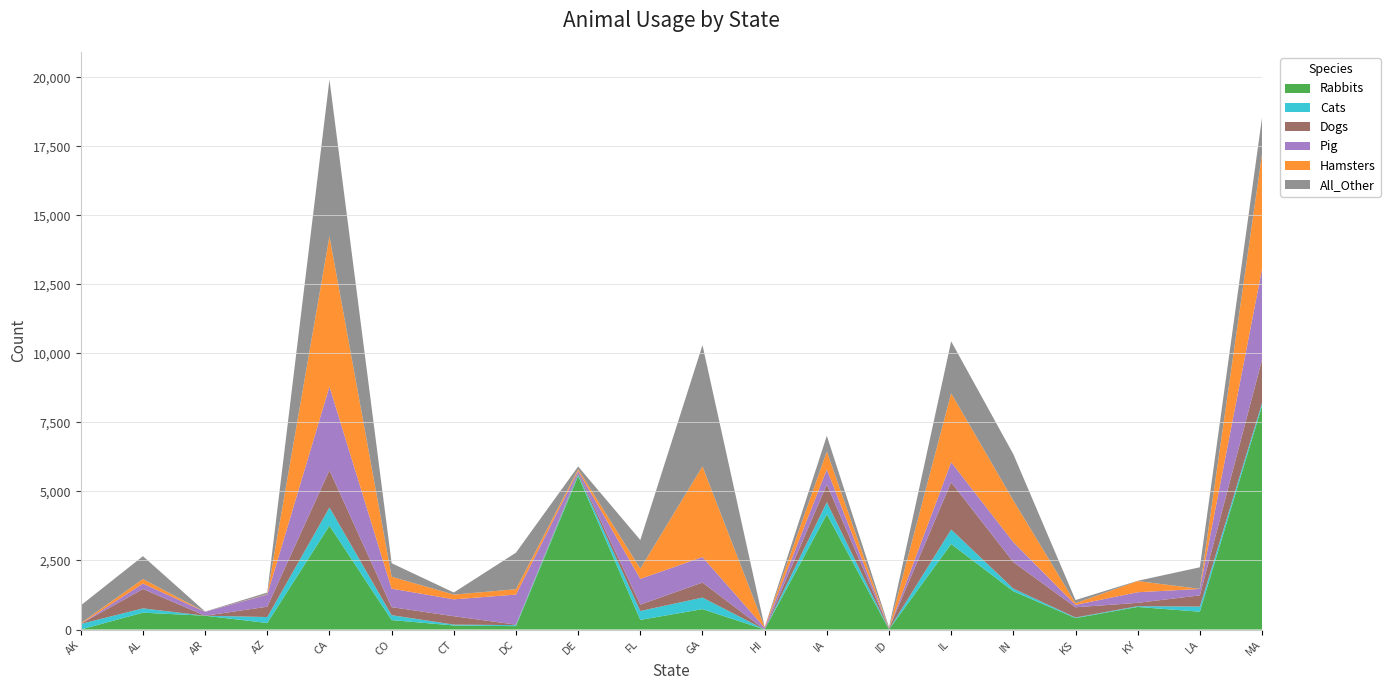

Reading left to right, list all the values displayed in this chart.

Rabbits: AK=0	AL=610	AR=499	AZ=236	CA=3761	CO=342	CT=146	DC=122	DE=5557	FL=349	GA=738	HI=0	IA=4174	ID=2	IL=3097	IN=1385	KS=413	KY=817	LA=645	MA=8100
Cats: AK=202	AL=156	AR=0	AZ=216	CA=659	CO=178	CT=32	DC=37	DE=62	FL=322	GA=418	HI=0	IA=436	ID=8	IL=525	IN=97	KS=22	KY=28	LA=186	MA=101
Dogs: AK=2	AL=702	AR=1	AZ=374	CA=1350	CO=291	CT=303	DC=18	DE=58	FL=232	GA=545	HI=0	IA=644	ID=27	IL=1712	IN=960	KS=371	KY=121	LA=406	MA=1572
Pig: AK=0	AL=197	AR=138	AZ=441	CA=3031	CO=670	CT=612	DC=1089	DE=70	FL=932	GA=923	HI=67	IA=550	ID=0	IL=729	IN=722	KS=87	KY=384	LA=233	MA=3288
Hamsters: AK=24	AL=164	AR=0	AZ=11	CA=5442	CO=432	CT=171	DC=194	DE=60	FL=370	GA=3285	HI=23	IA=646	ID=0	IL=2494	IN=1514	KS=61	KY=404	LA=4	MA=4162
All_Other: AK=645	AL=828	AR=12	AZ=62	CA=5680	CO=489	CT=76	DC=1324	DE=99	FL=1037	GA=4393	HI=0	IA=567	ID=48	IL=1882	IN=1673	KS=113	KY=11	LA=780	MA=1318